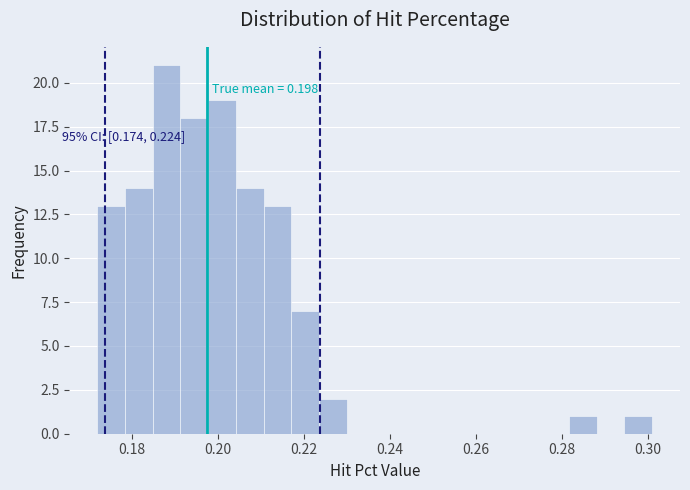

Read against the x-axis, roughly where is the centre of the tallest bar?

0.188